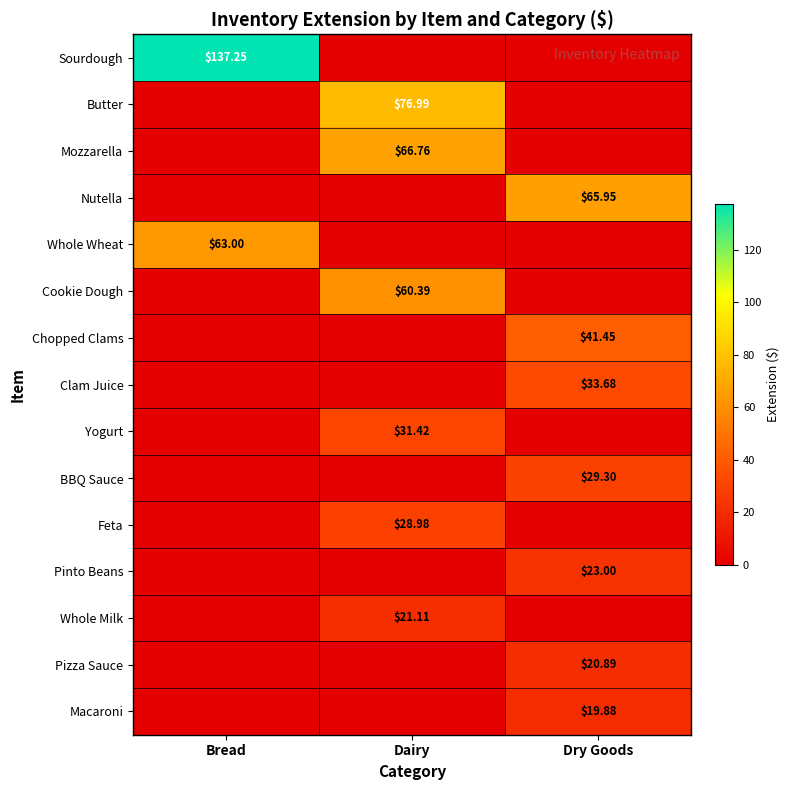

At how many categories does at least one series exceed 71?

2